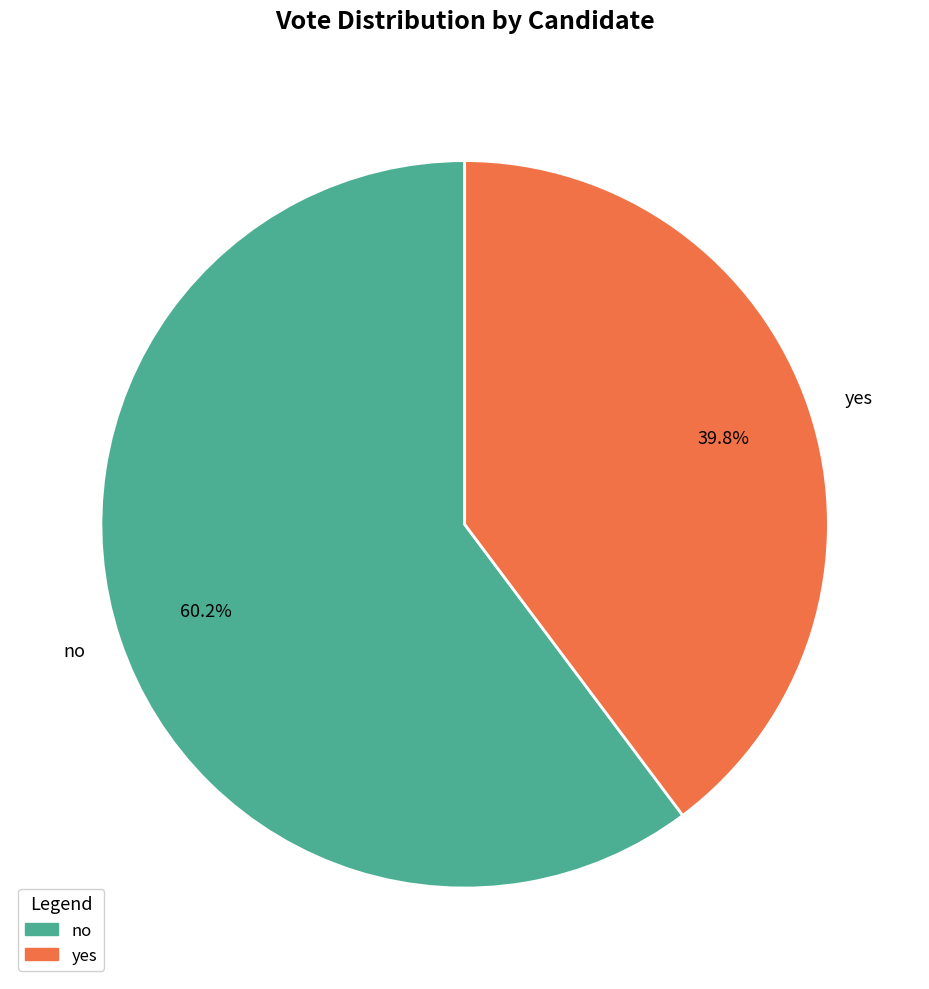

What is the largest slice in the pie chart?

no